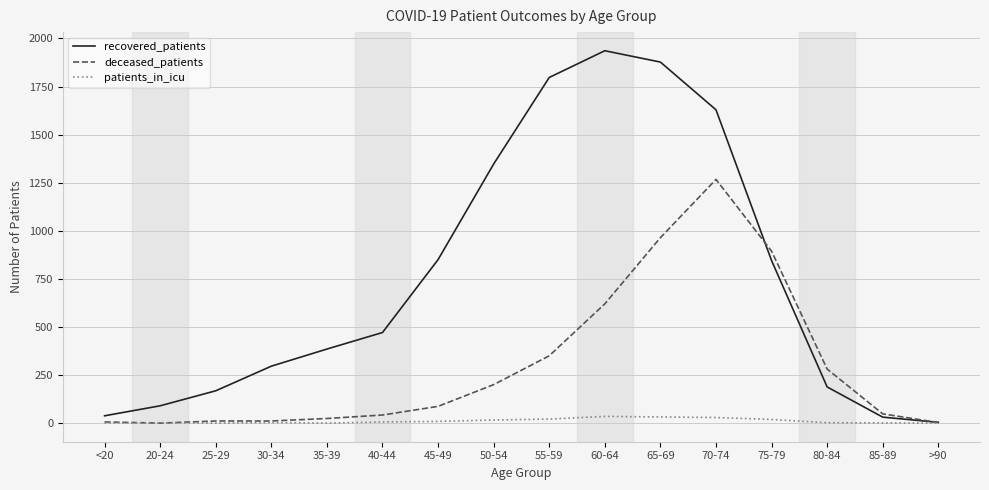

List the series in order of their peak value, lowest first.

patients_in_icu, deceased_patients, recovered_patients